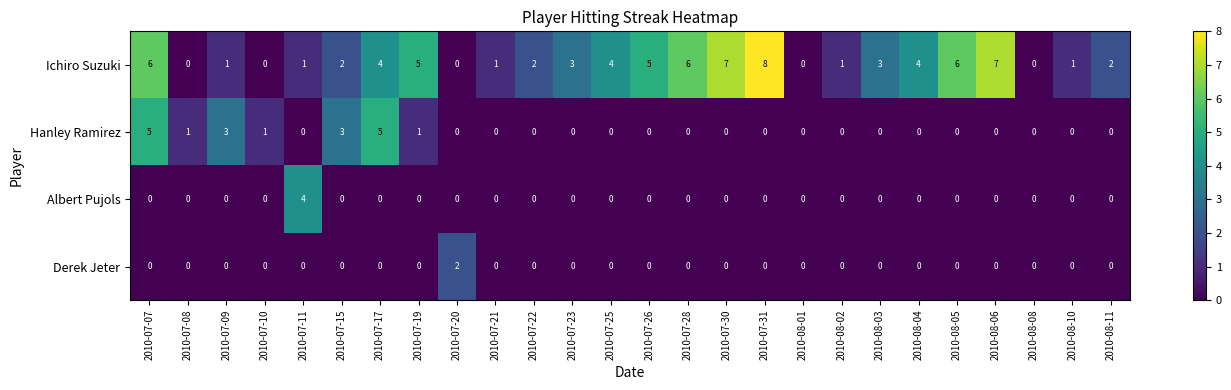

True or false: Hanley Ramirez has a value of 0 at 2010-07-11.

True